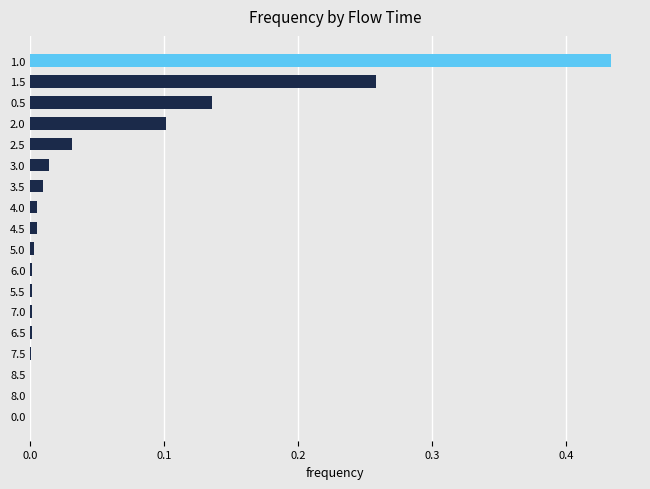

At which category does the chart reach its peak across all series?

1.0